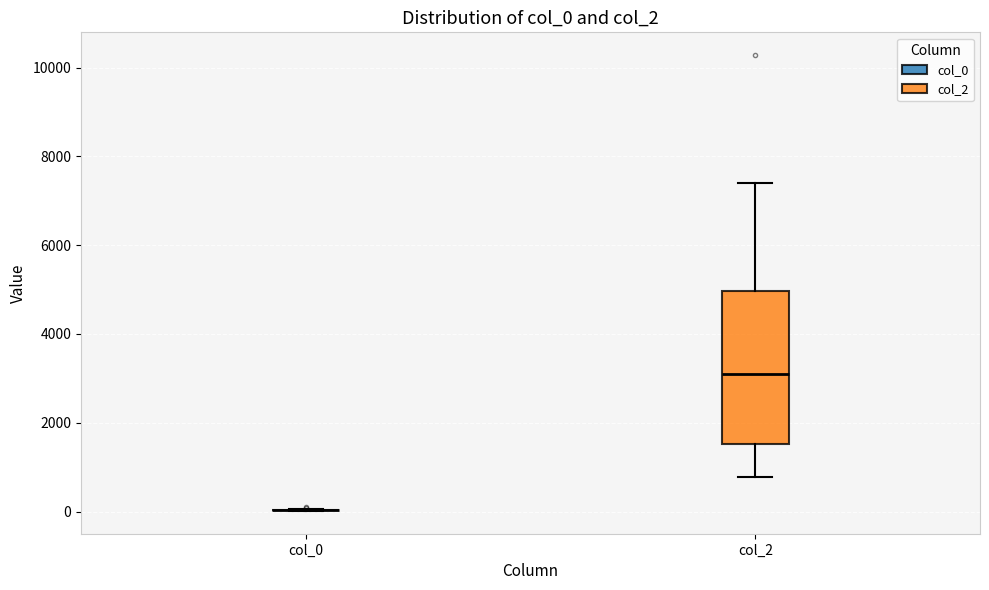

Where is the upper edge of the box for col_2 on the y-axis? The values are not printed on the chart, so give them approximately, as read against the axis.

5000